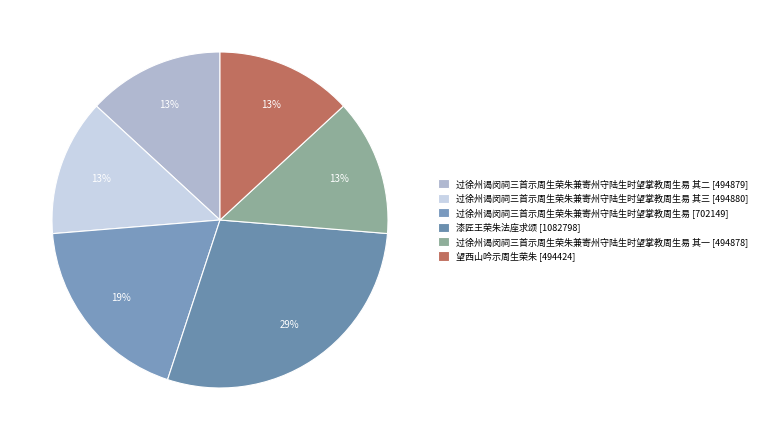

What is the smallest slice in the pie chart?

望西山吟示周生荣朱